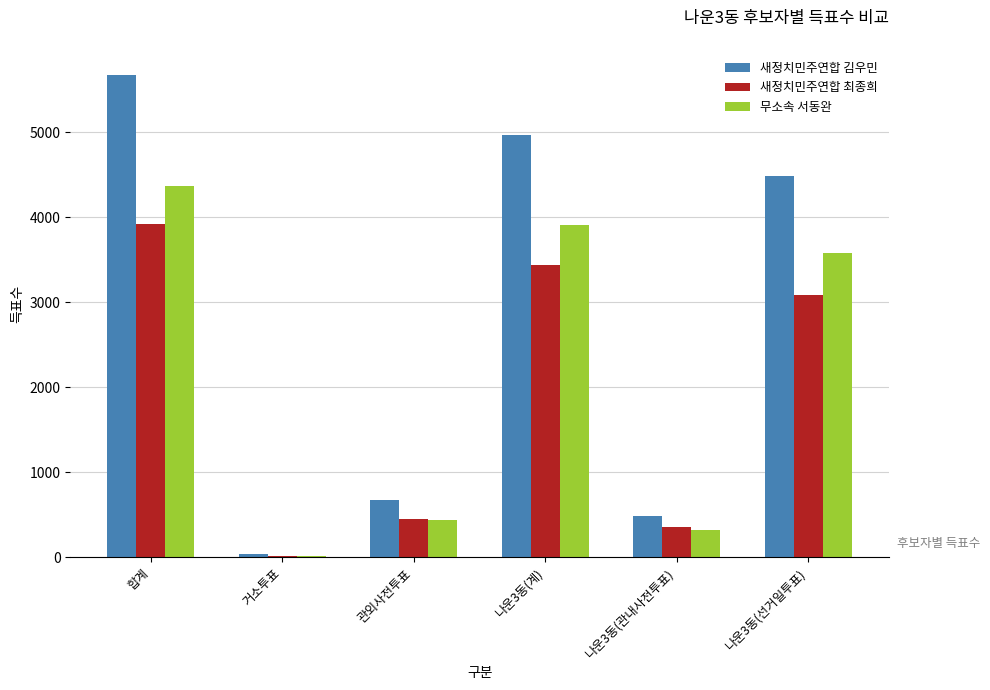

Between 나운3동(계) and 나운3동(선거일투표), which series saw the biggest shift?

새정치민주연합 김우민